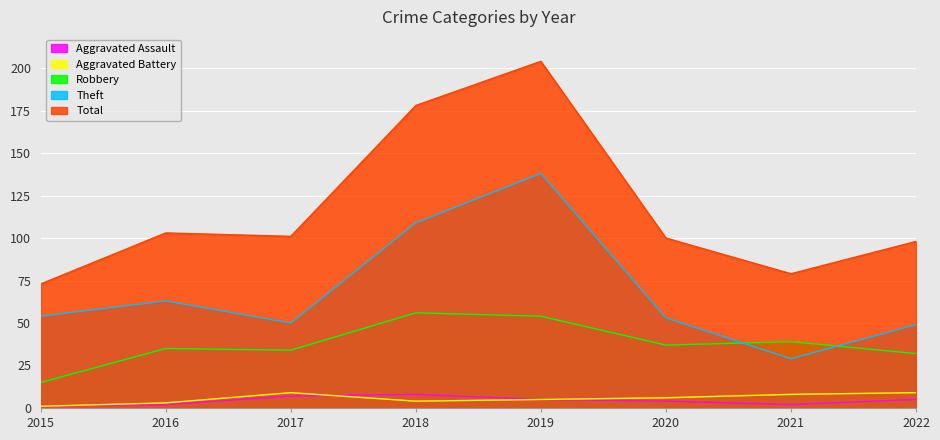

Which series has the widest spread of values?

Total